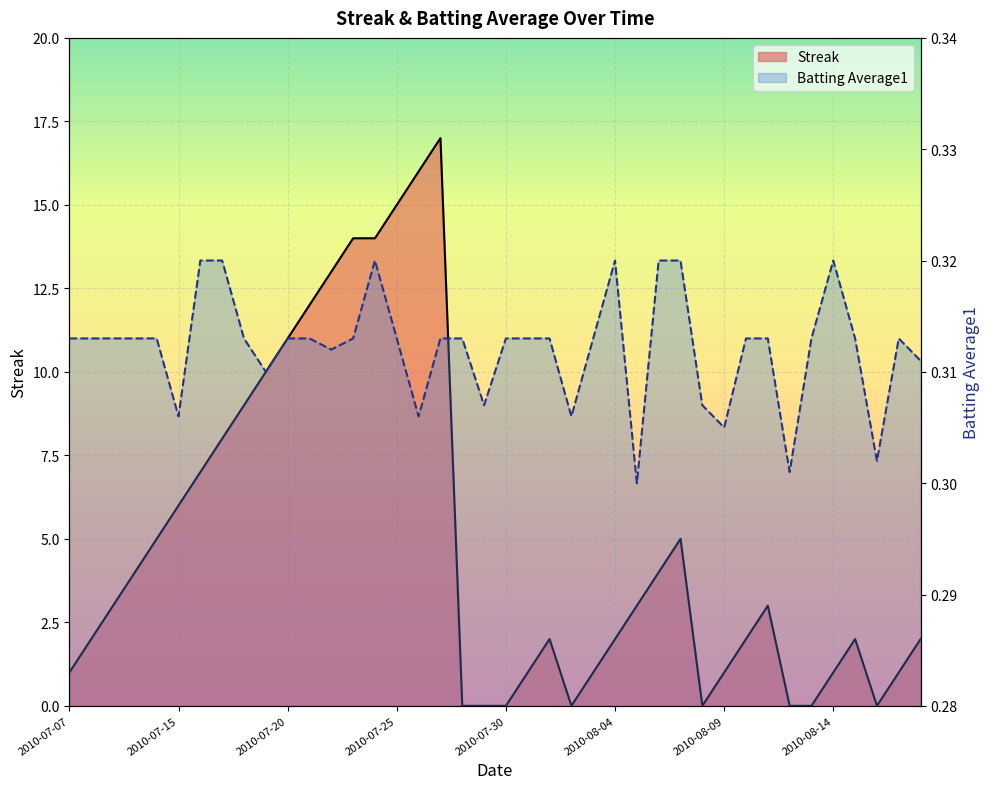

At how many categories does at least one series exceed 15?

2